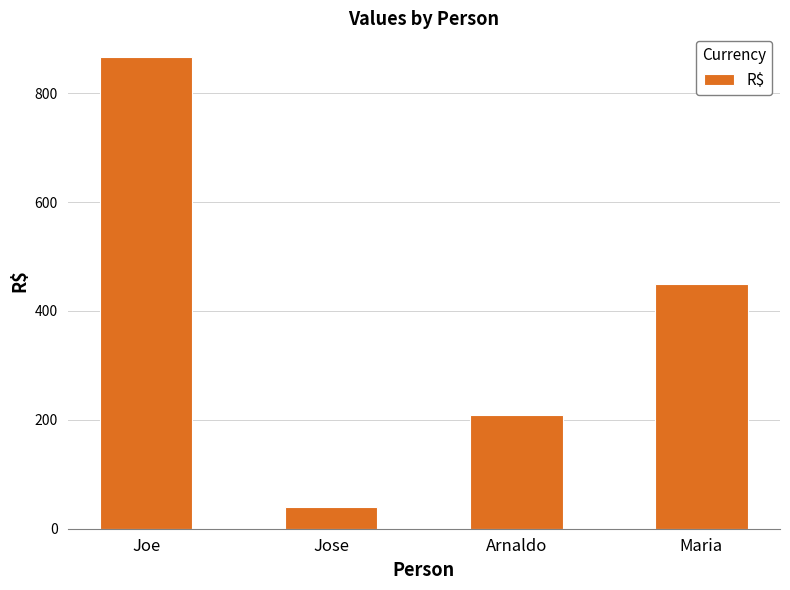

What is the label of the 1st bar from the left?

Joe